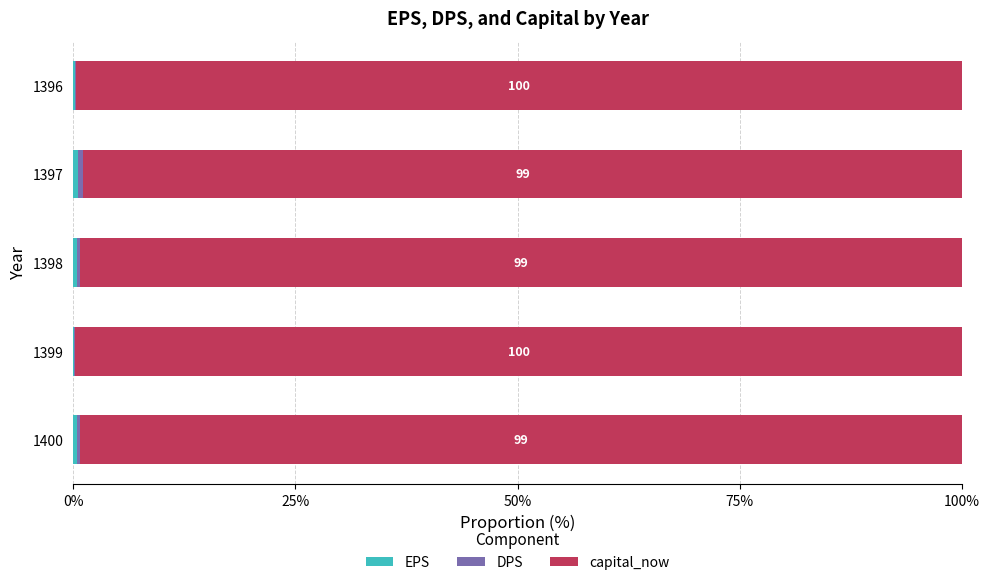

How many series are shown in this chart?

3